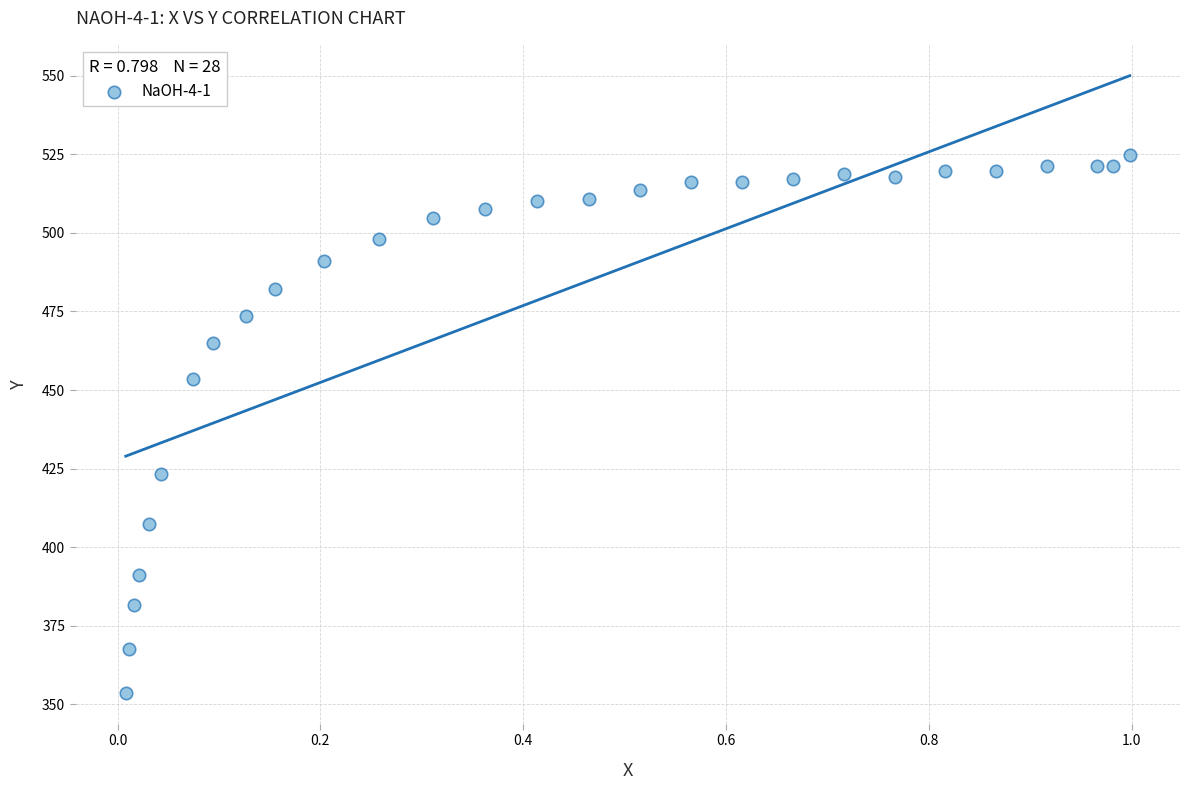

What is the range of X values (max minus min)?

1.0